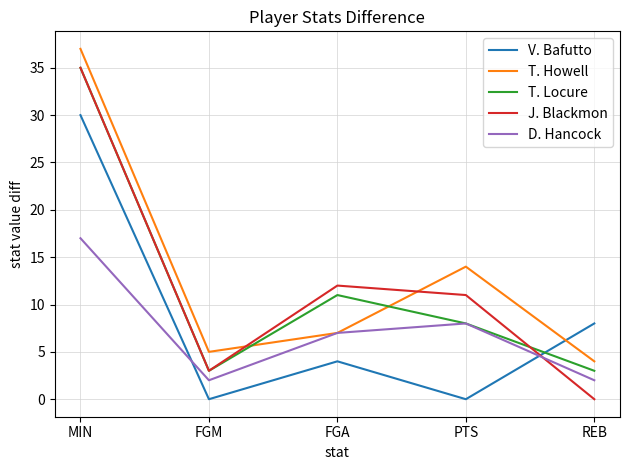

Rank the categories by T. Howell value from highest to lowest.

MIN, PTS, FGA, FGM, REB